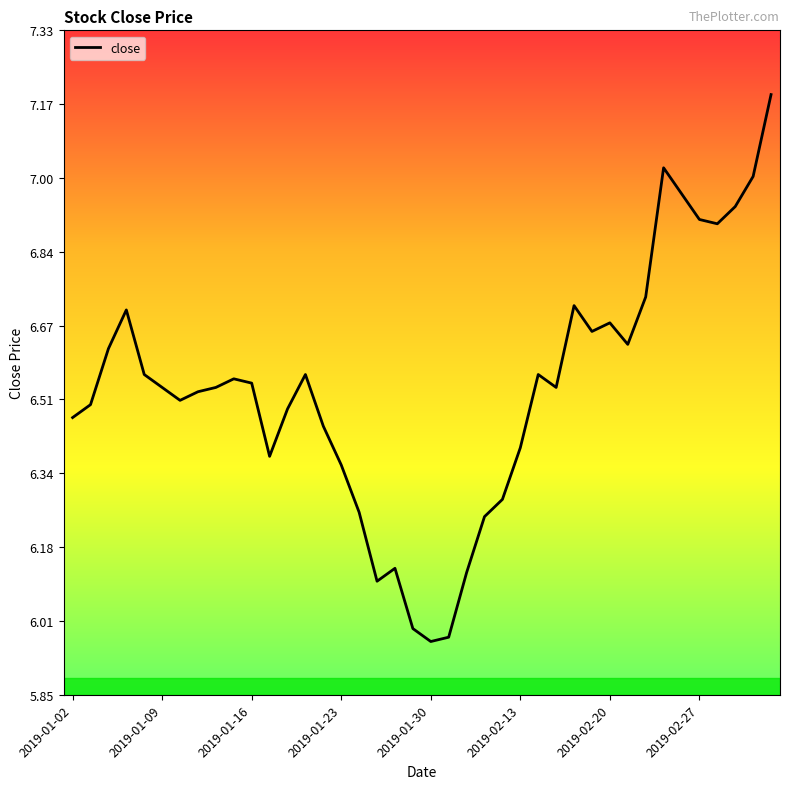

What is the difference between the maximum and minimum values?

1.2